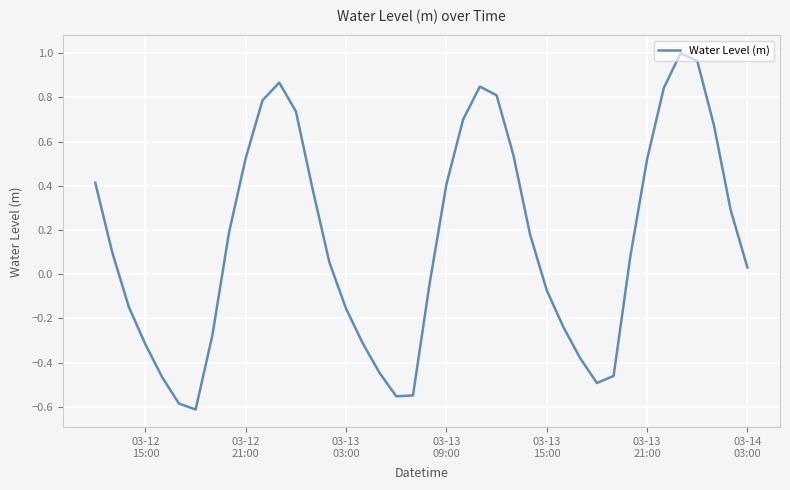

Reading left to right, list all the values displayed in this chart.

0.4	0.1	-0.1	-0.3	-0.5	-0.6	-0.6	-0.3	0.2	0.5	0.8	0.9	0.7	0.4	0.1	-0.2	-0.3	-0.4	-0.6	-0.5	-0.0	0.4	0.7	0.8	0.8	0.5	0.2	-0.1	-0.2	-0.4	-0.5	-0.5	0.1	0.5	0.8	1.0	1.0	0.7	0.3	0.0